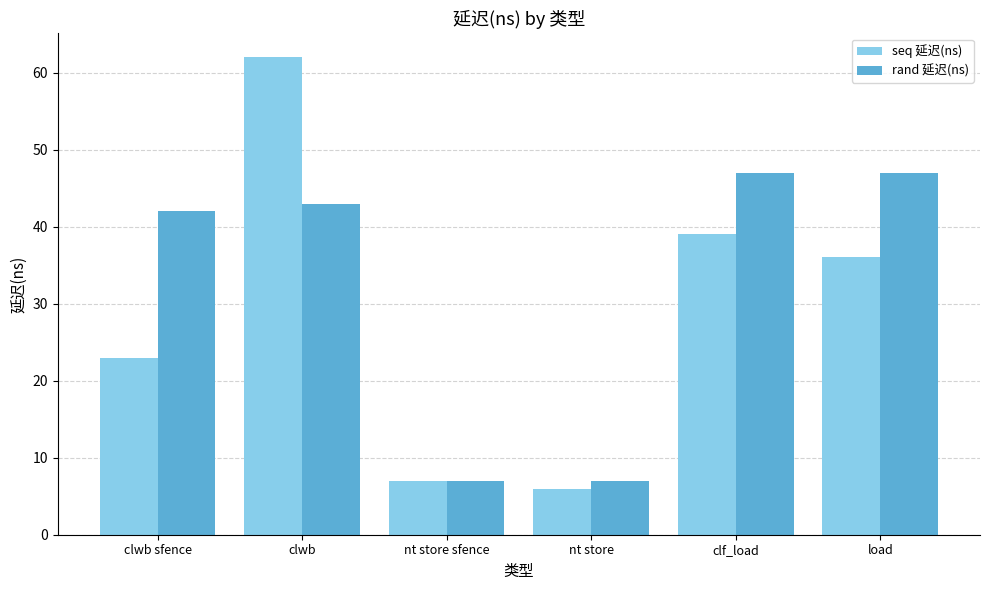

What is the difference between the highest and lowest values at nt store?

1